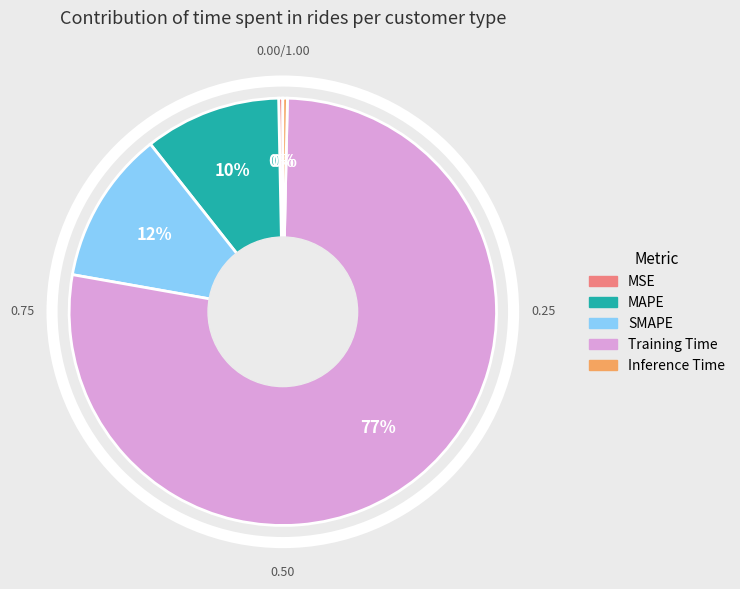

Which slice is the largest?

Training Time